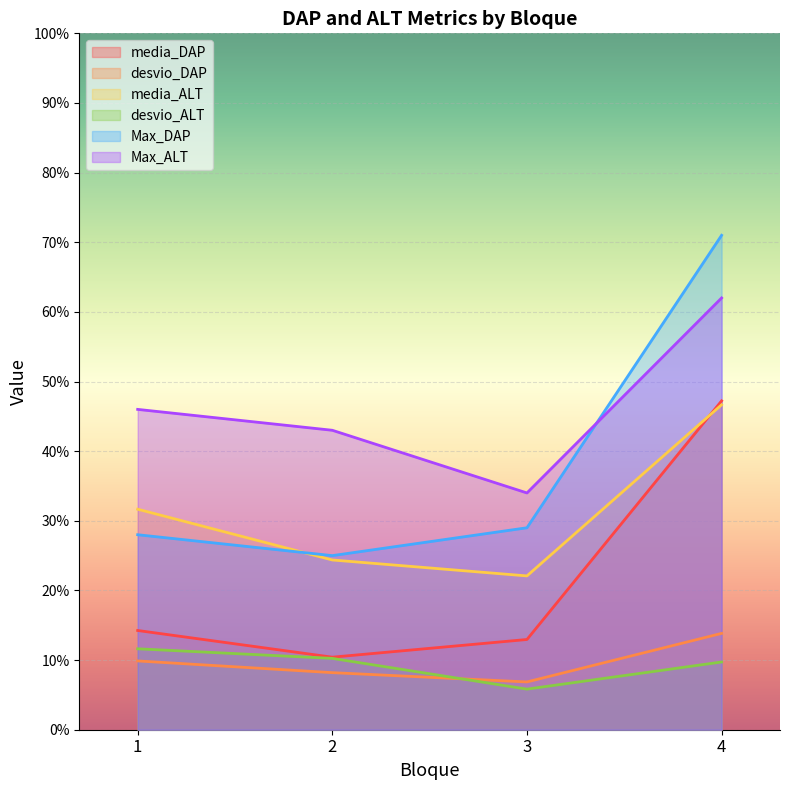

What are all the series names shown in the legend?

media_DAP, desvio_DAP, media_ALT, desvio_ALT, Max_DAP, Max_ALT